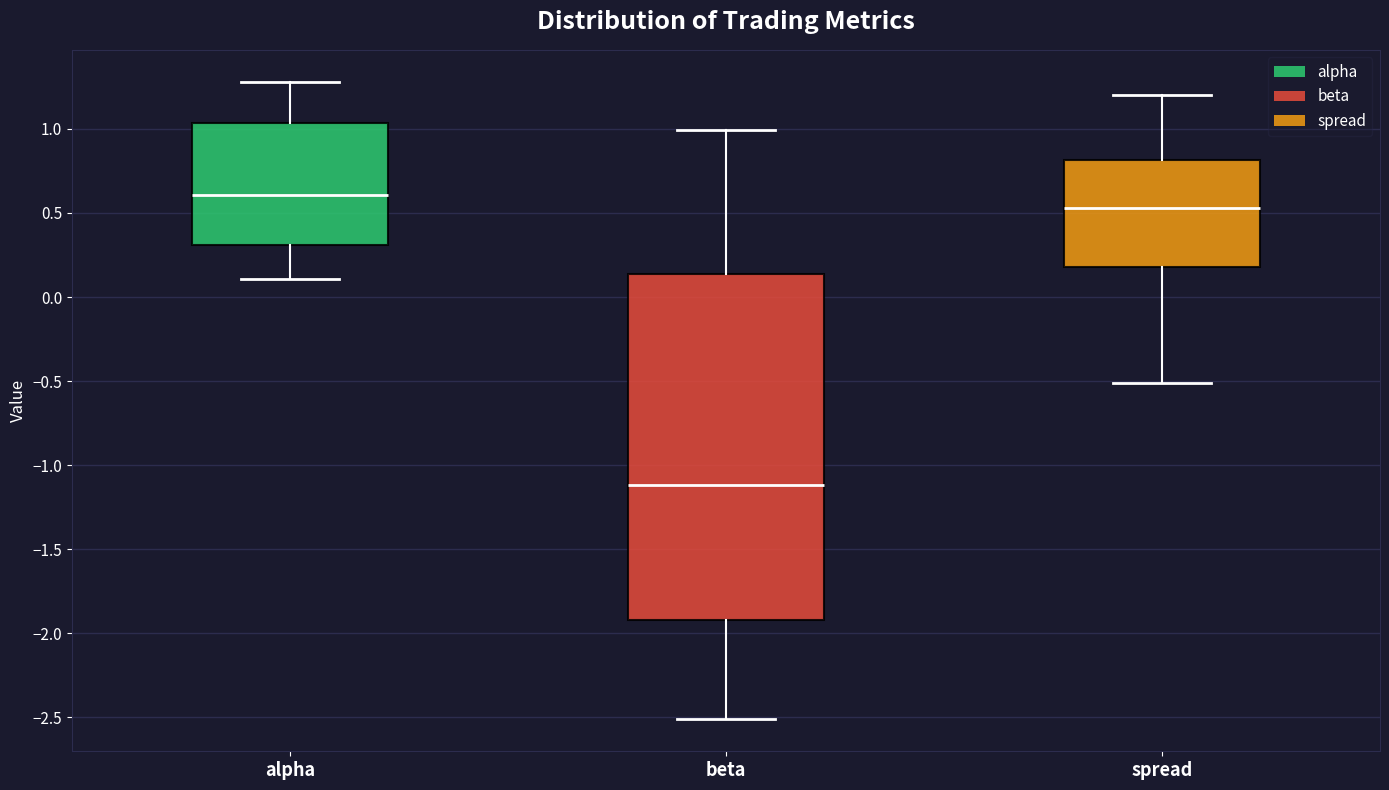

Where does the lower whisker of the box for spread end on the y-axis? The values are not printed on the chart, so give them approximately, as read against the axis.

-0.50